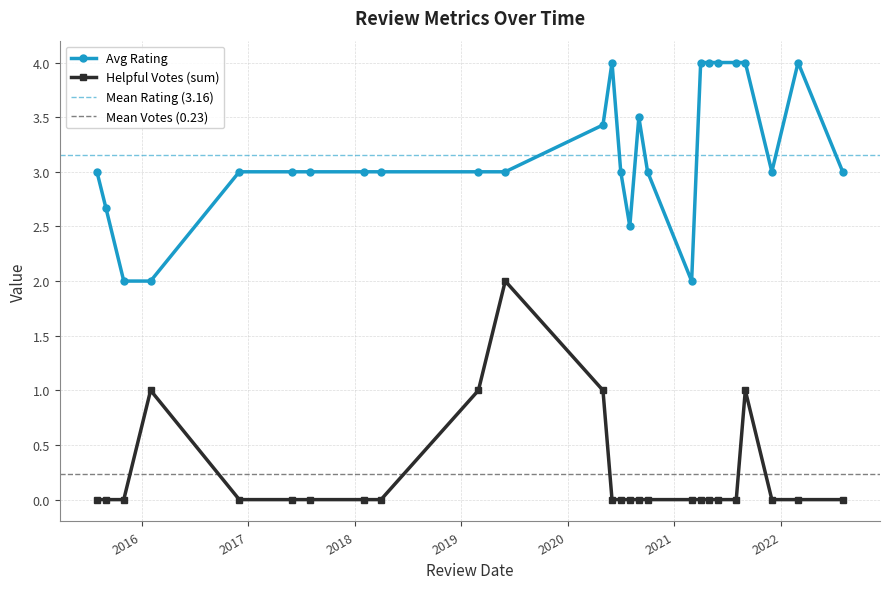

What is the value of the Avg Rating point at the 7th from the left?

3.0